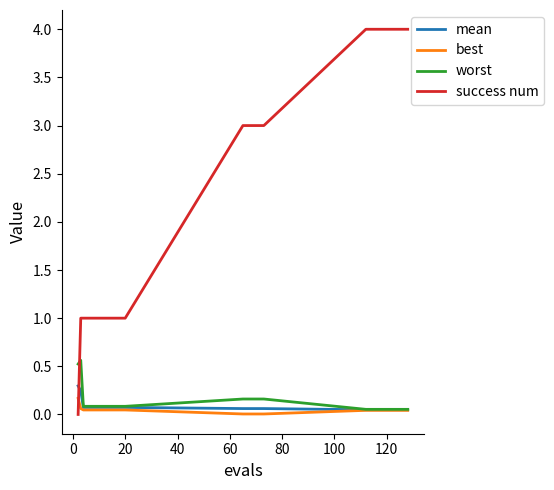

Which series has the largest range (max minus min)?

success num